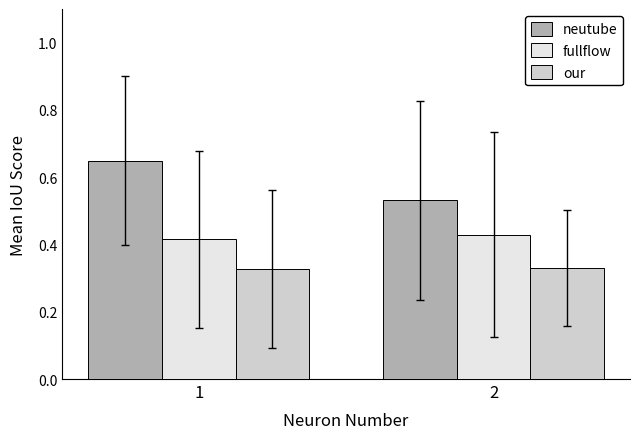

How many groups of bars are there?

2